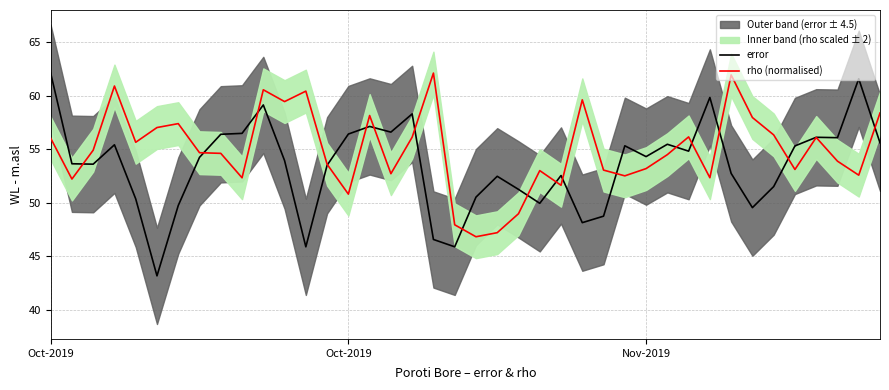

Which series has the largest total across all categories?

rho (normalised)